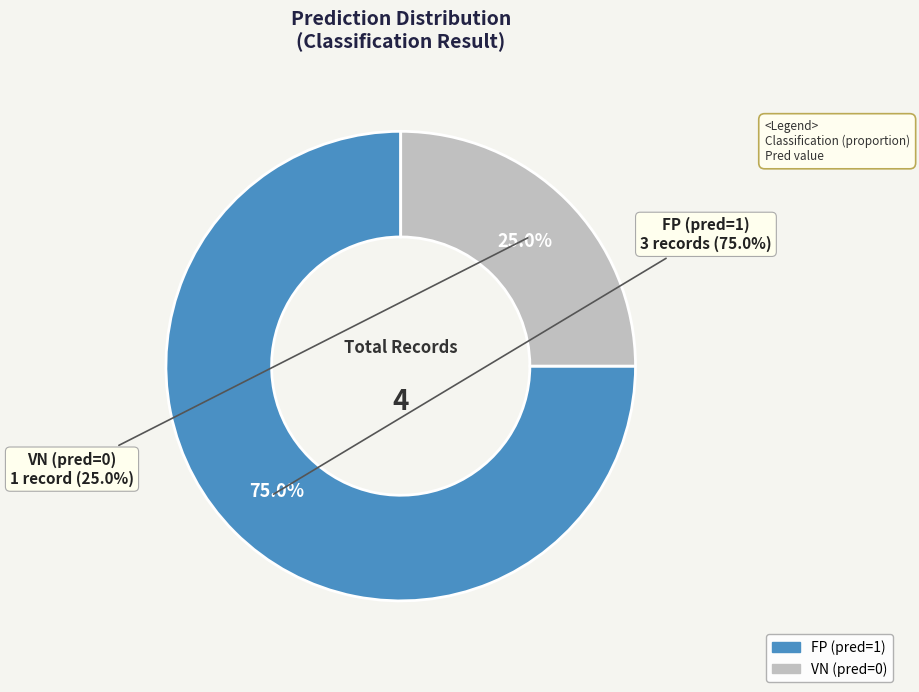

Count the number of slices in the pie.

4